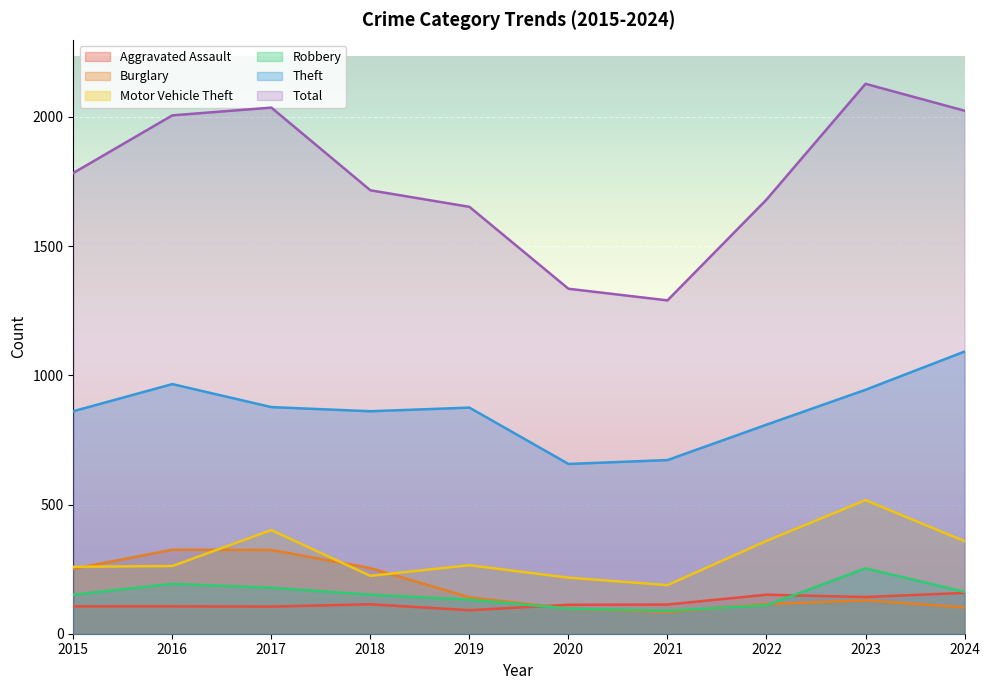

How many times do Aggravated Assault and Burglary cross each other?

1